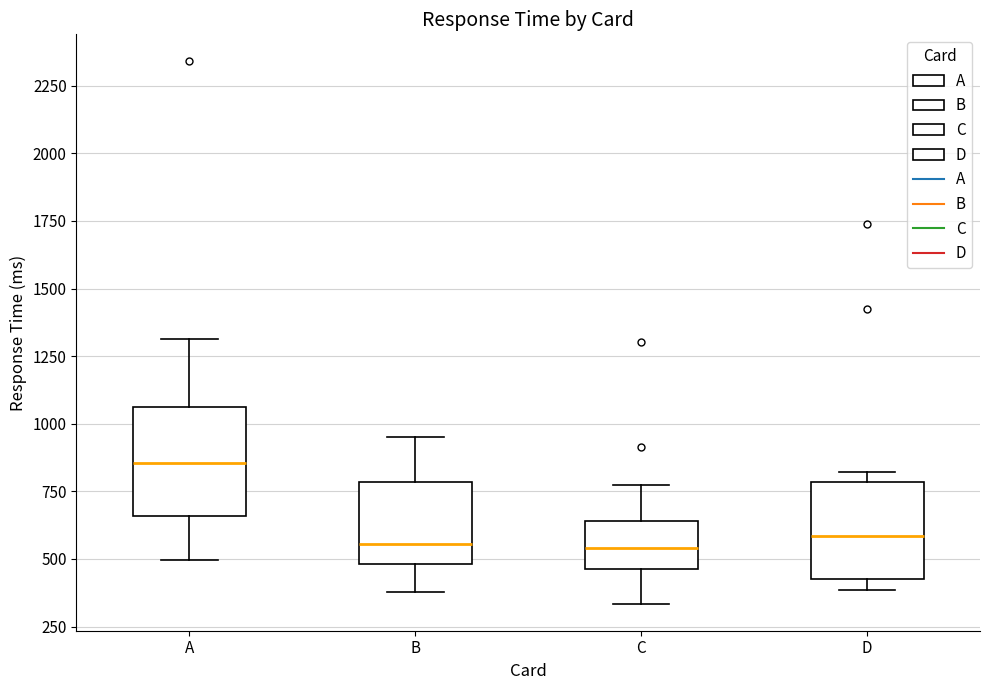

Which box has the highest median line?

A